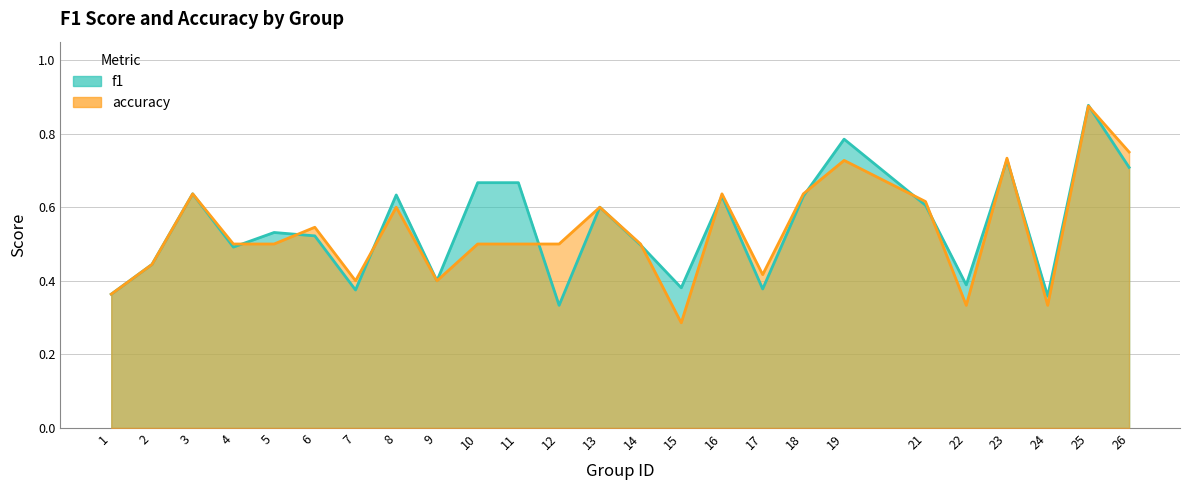

What are all the series names shown in the legend?

f1, accuracy